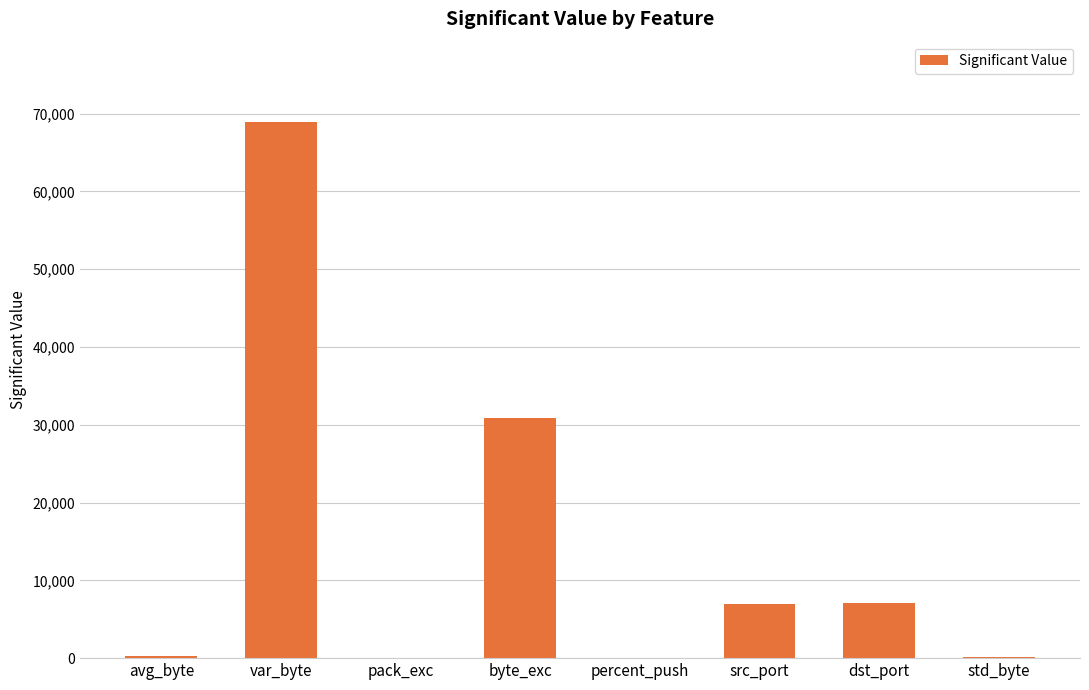

Which label corresponds to the largest value in the chart?

var_byte